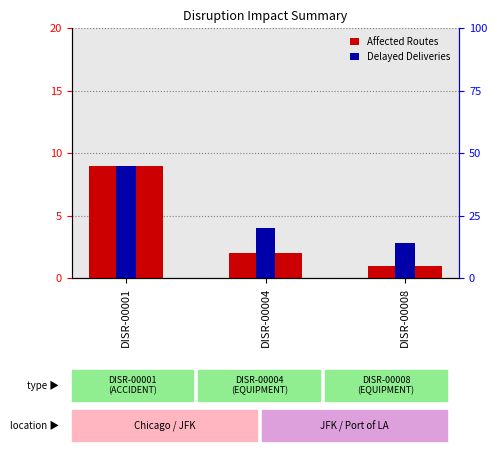

At how many categories does at least one series exceed 18?

2